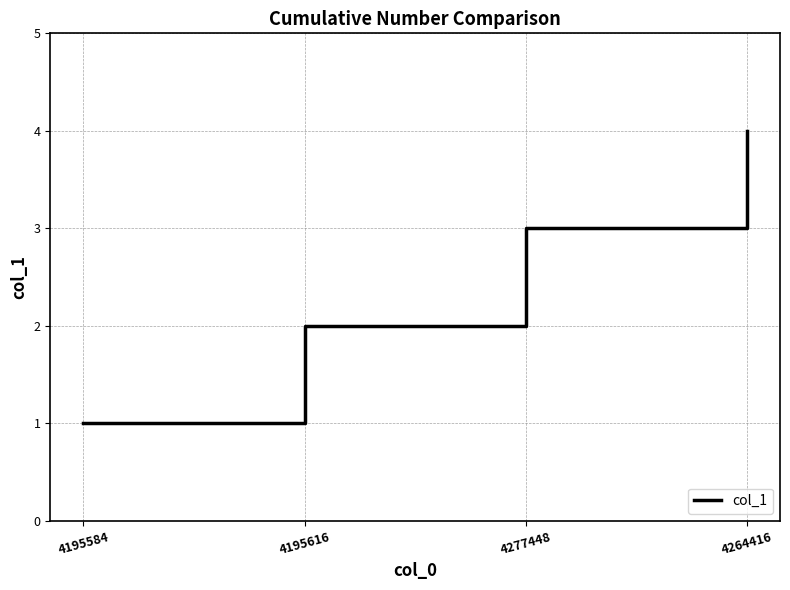

Reading left to right, list all the values displayed in this chart.

4195584=1	4195616=2	4277448=3	4264416=4